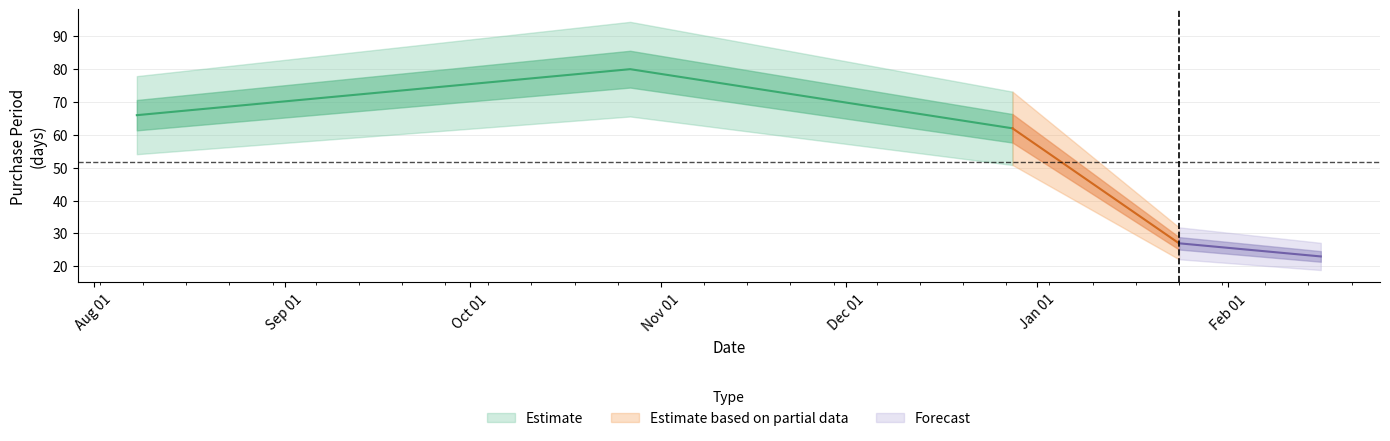

Approximately how many times larger is the value at 2016-08-08 compared to 2016-12-28?

1.1